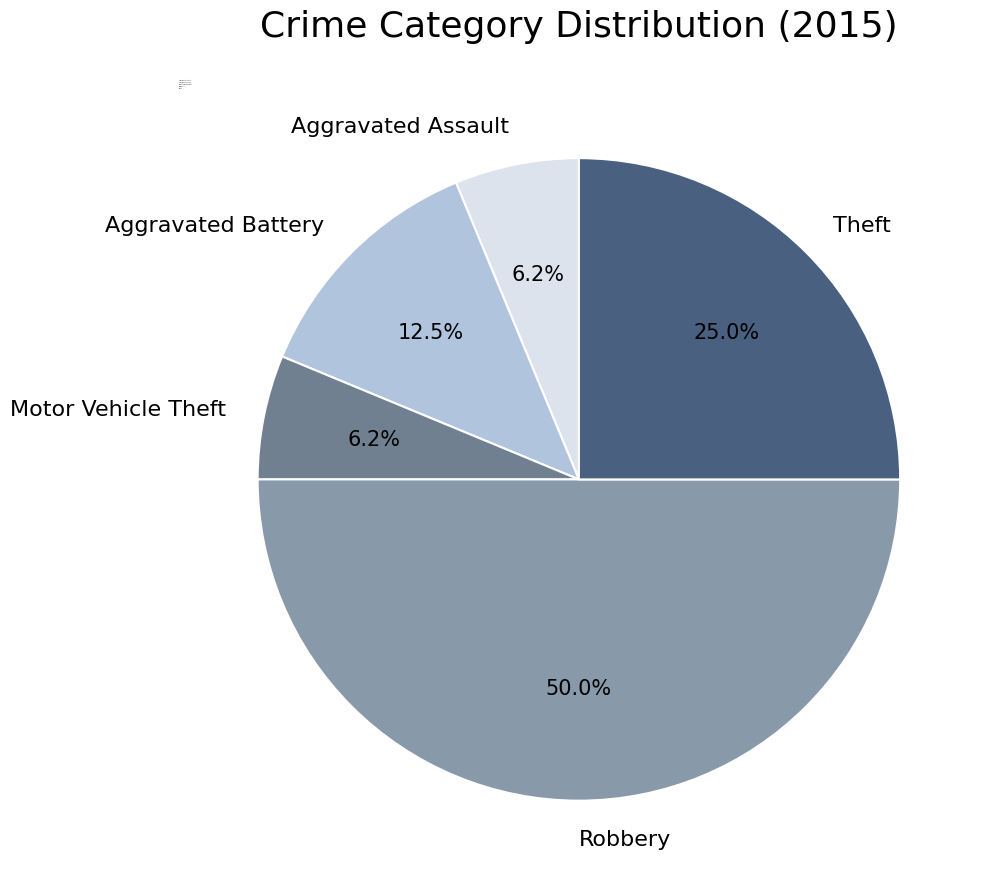

What percentage is the Robbery slice, to the nearest percent?

50%